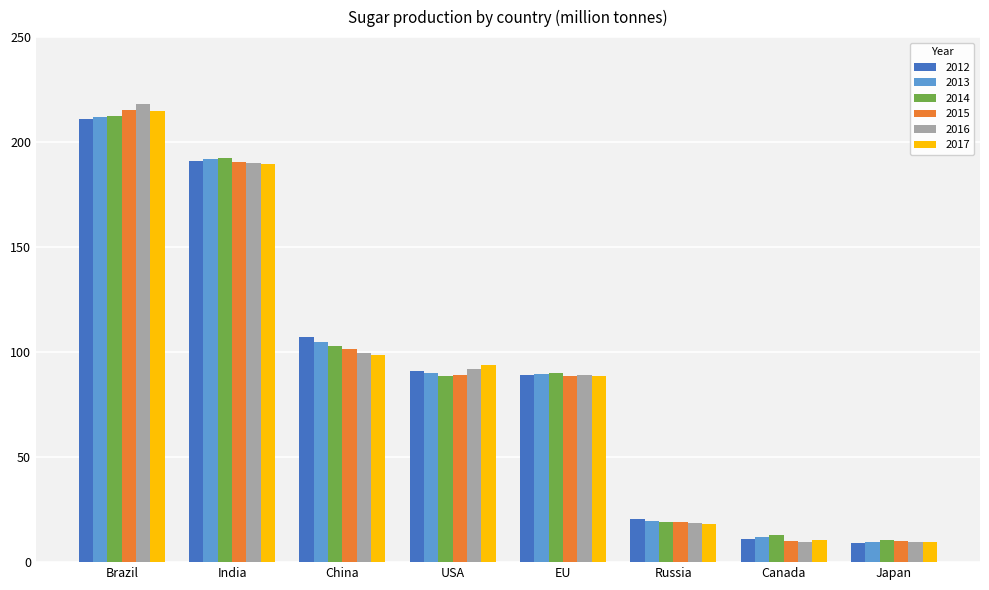

What is the difference between the highest and lowest values at Brazil?

7.0